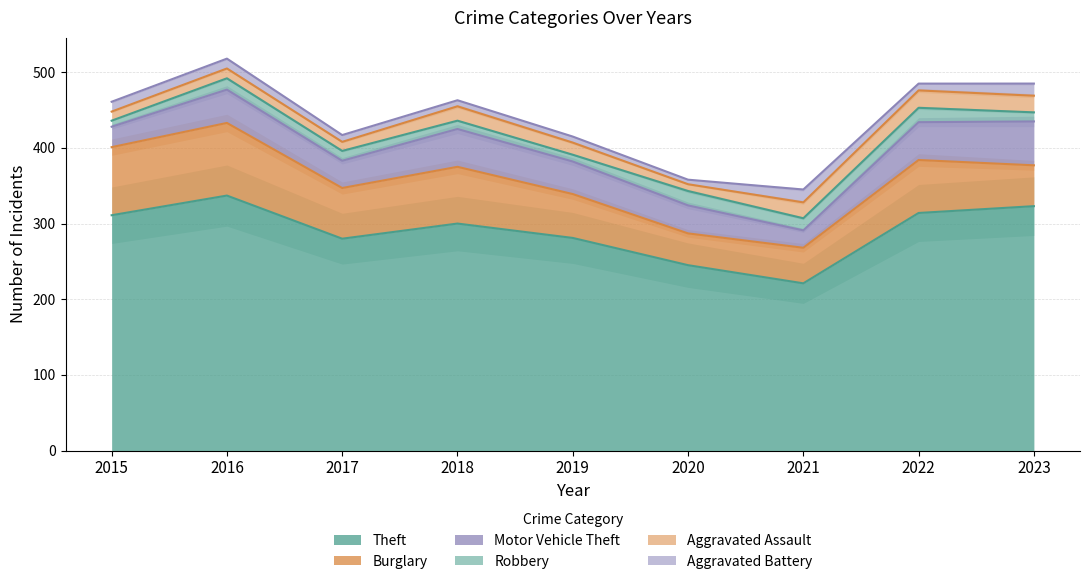

What is the value of the Aggravated Battery point at the 4th from the left?

8